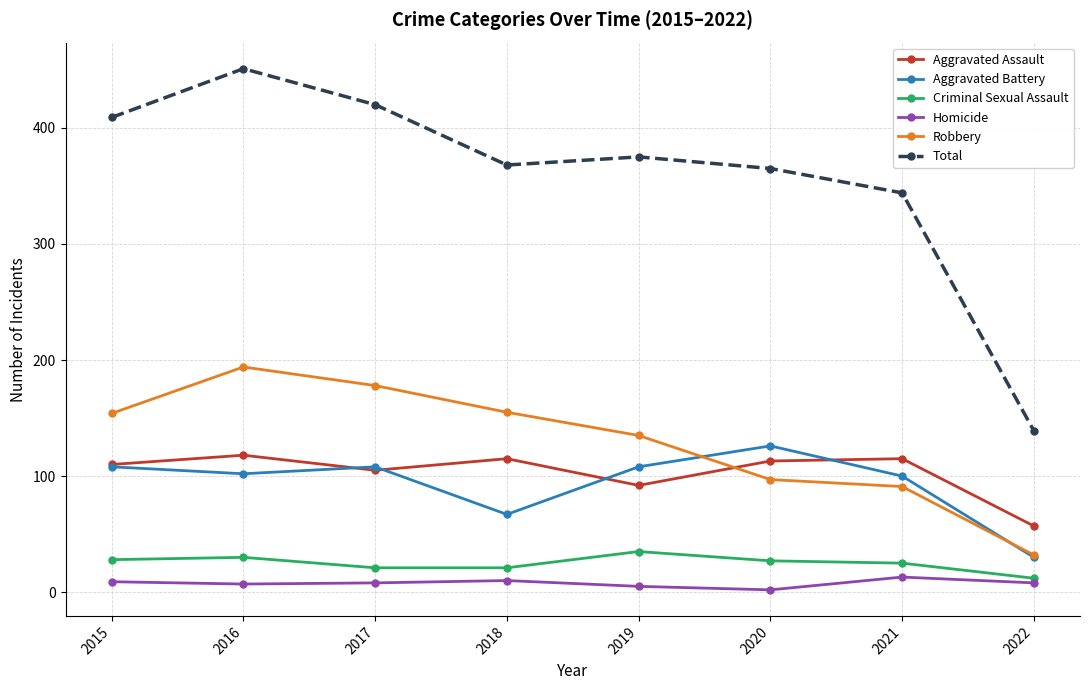

Which series has the widest spread of values?

Total